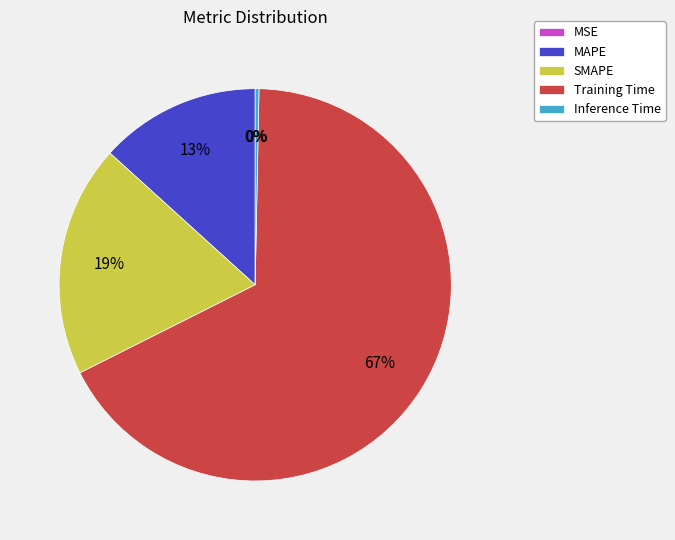

True or false: MAPE accounts for 13% of the total.

True